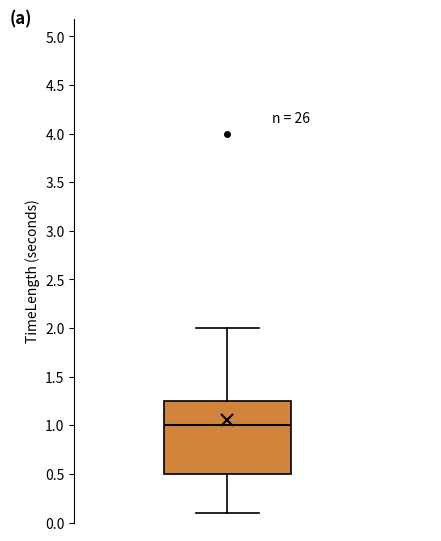

Where does the upper whisker of the box end on the y-axis? The values are not printed on the chart, so give them approximately, as read against the axis.

2.00